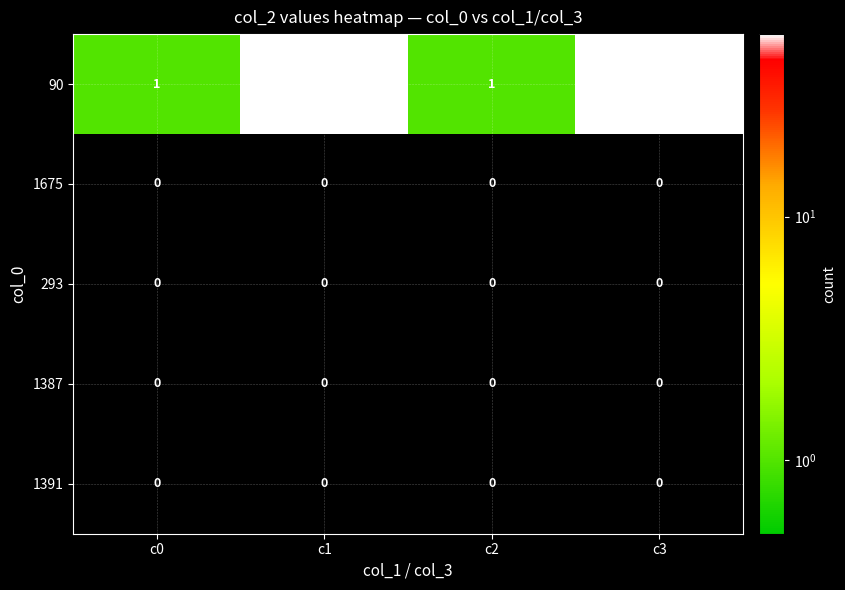

What is the difference between the maximum and minimum values in the 90 series?

54